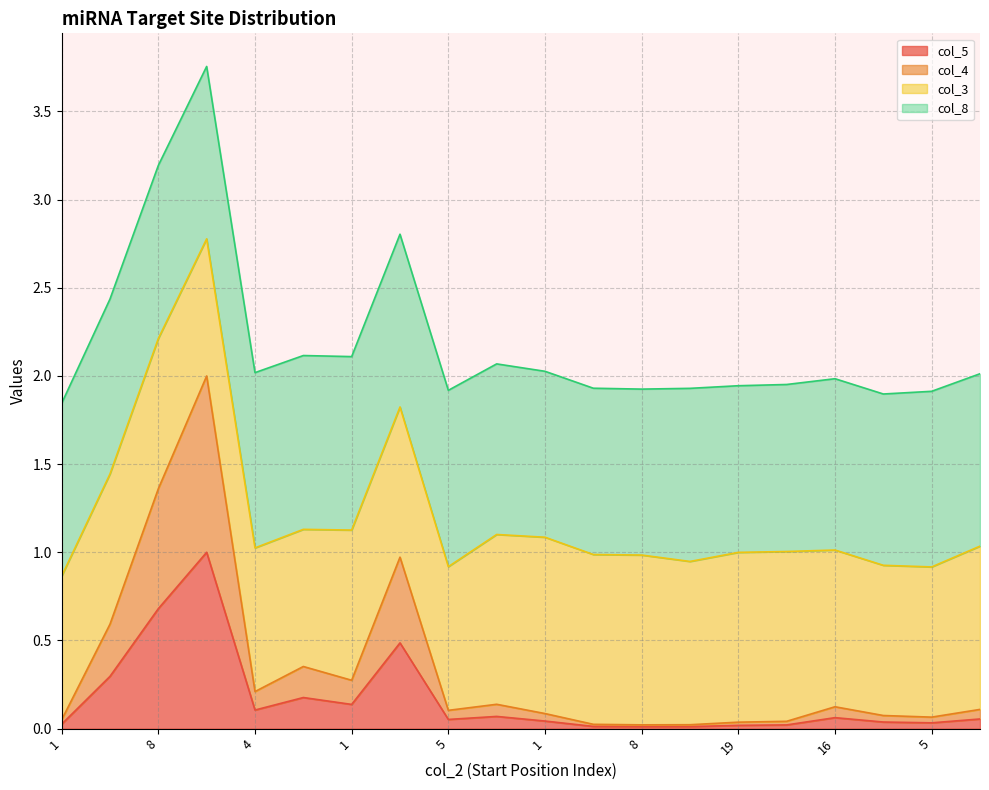

What is the spread (max minus min) of values at 15?

0.3